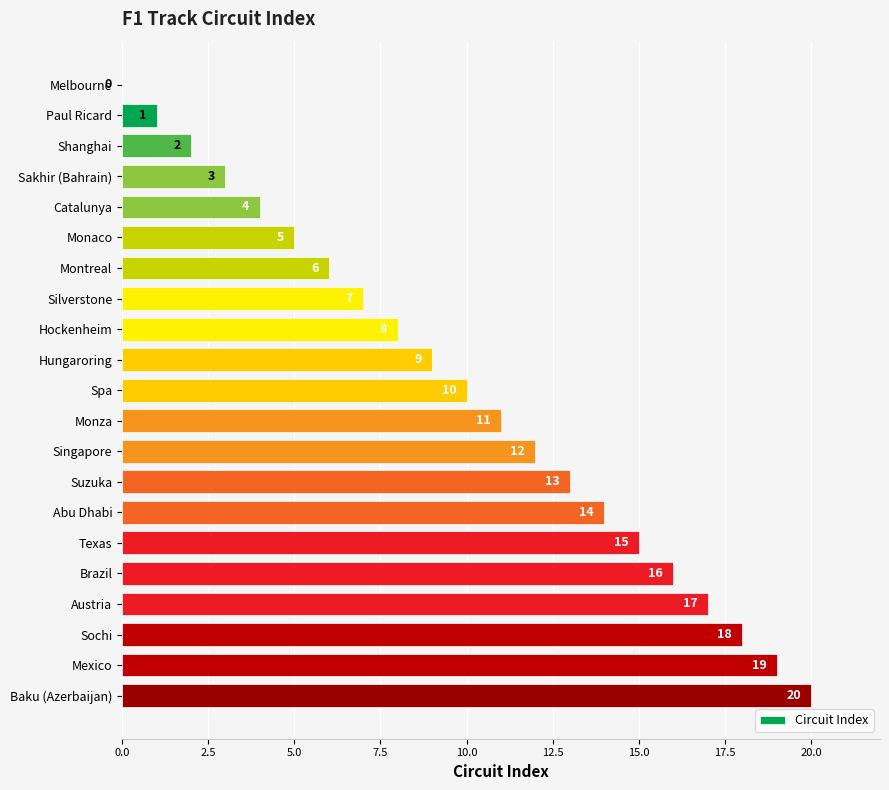

What is the approximate value at Baku (Azerbaijan), to the nearest 5?

20